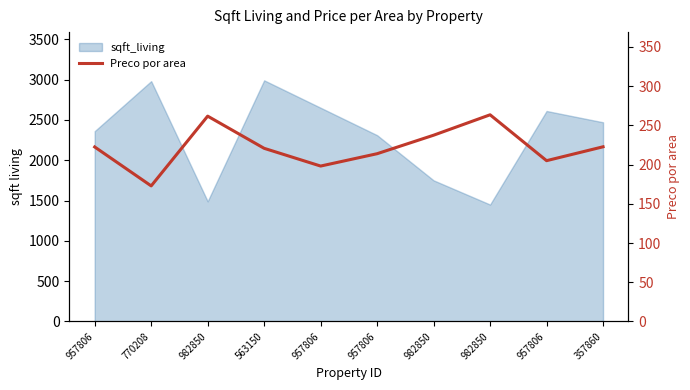

What is the smallest value displayed?

172.8